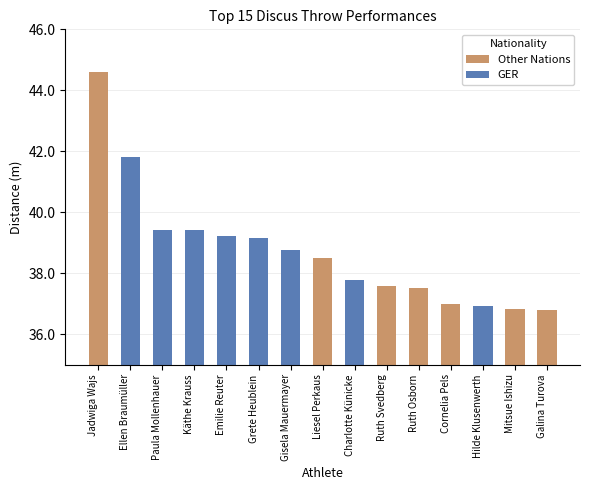

How many bars are there in total?

15